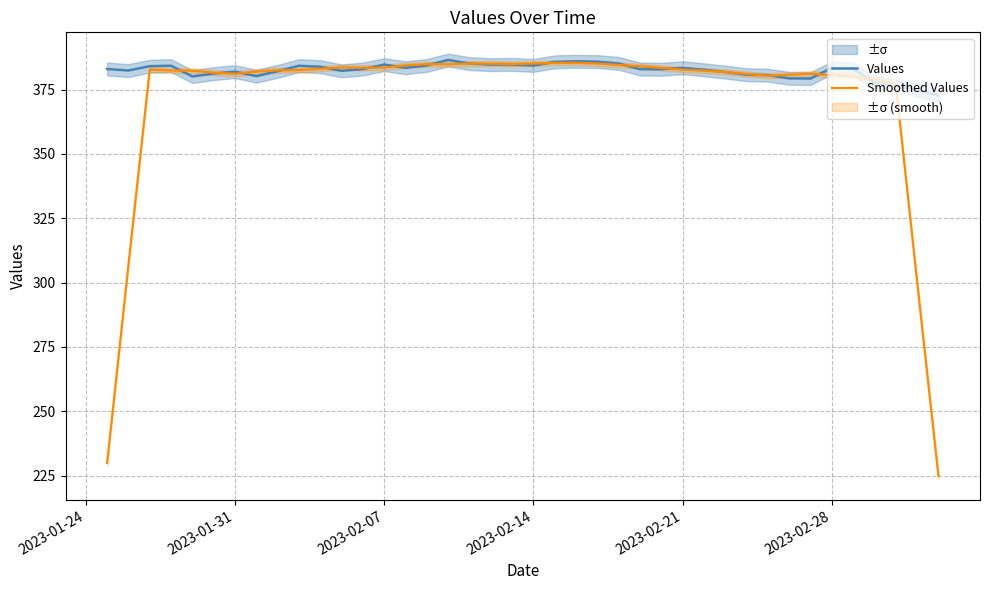

Does the chart have visible grid lines?

Yes